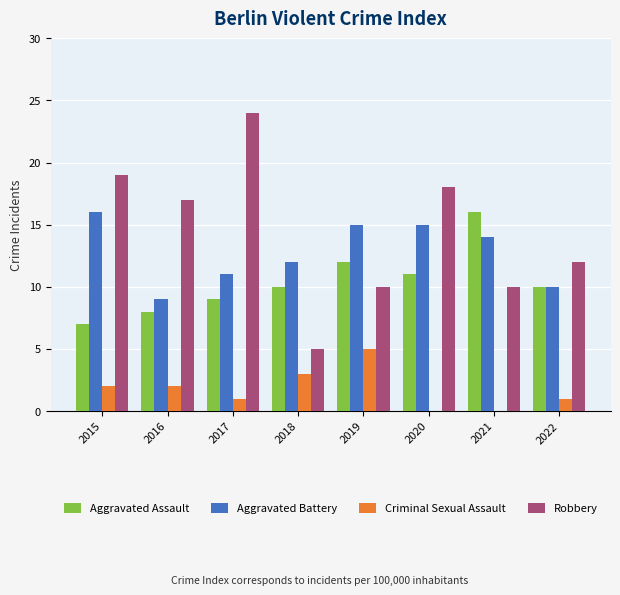

Does the chart contain stacked bars?

No